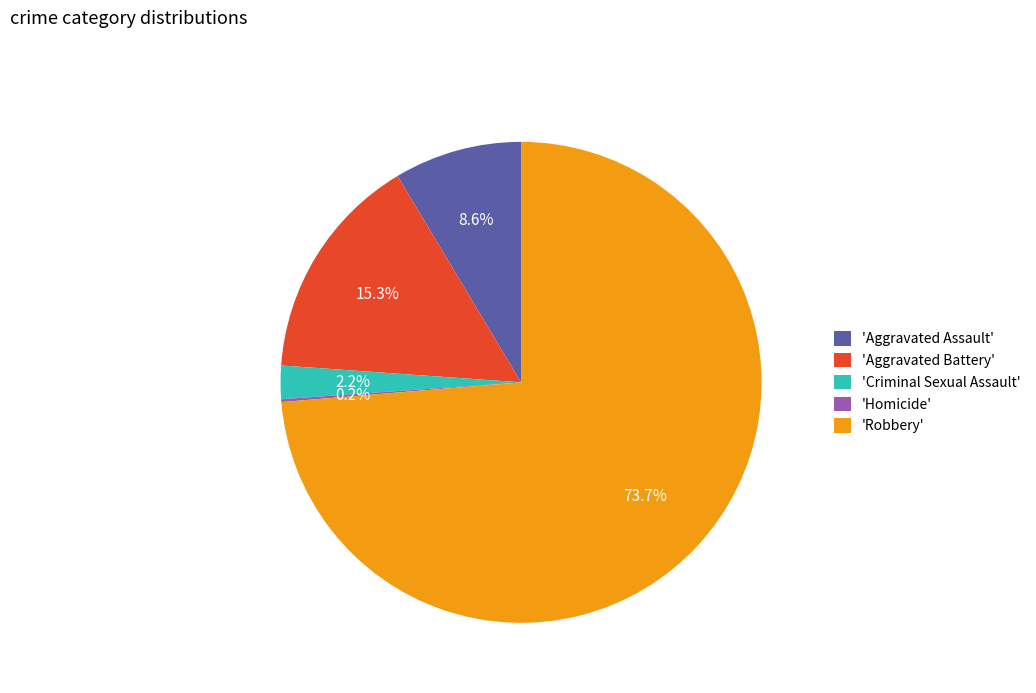

Is there any slice that represents more than half of the pie?

Yes